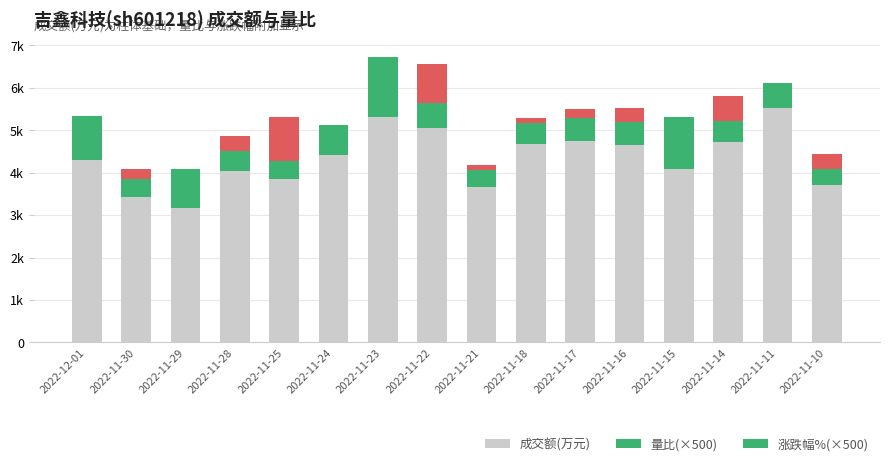

What is the sum of all 成交额(万元) values?

69363